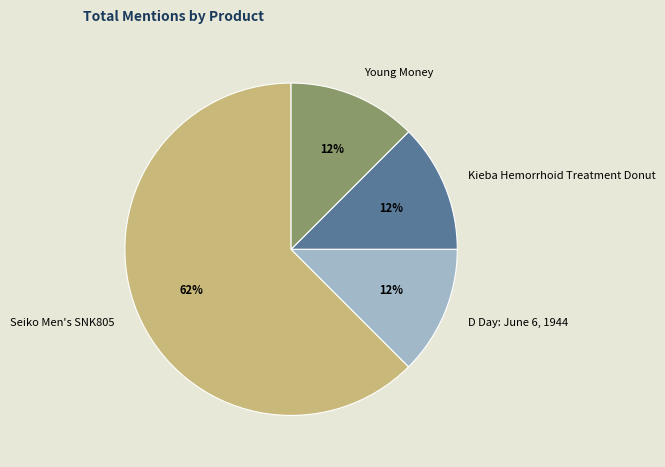

Count the number of slices in the pie.

4